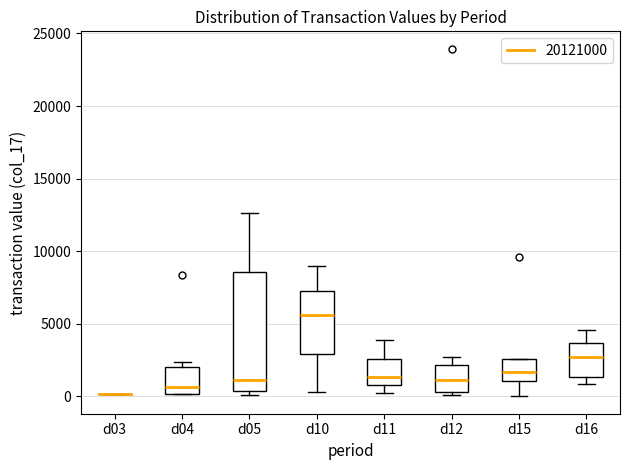

Comparing the boxes themselves (not the whiskers), which one is the tallest?

d05